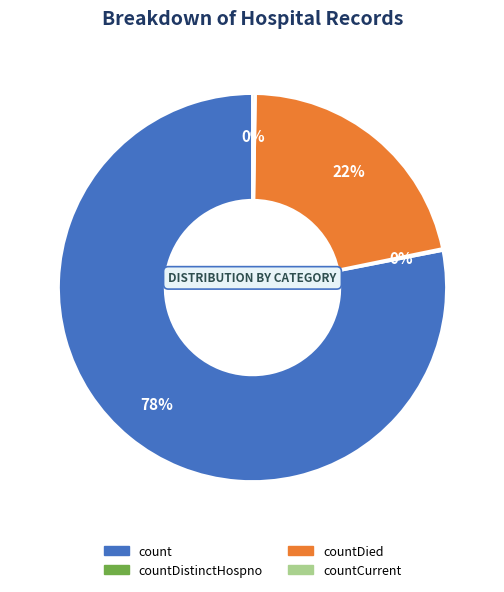

To the nearest percent, what is the difference between the largest and smallest slice percentages?

78%